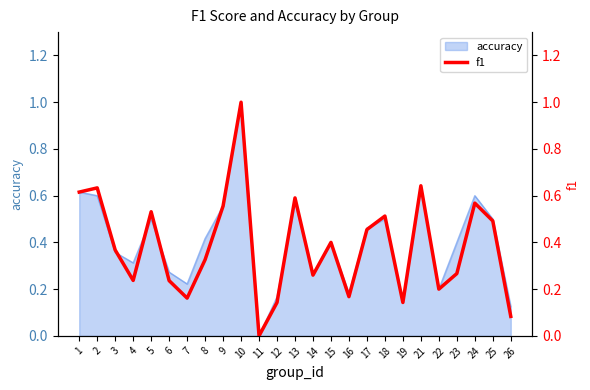

Read the value at 25.

0.5